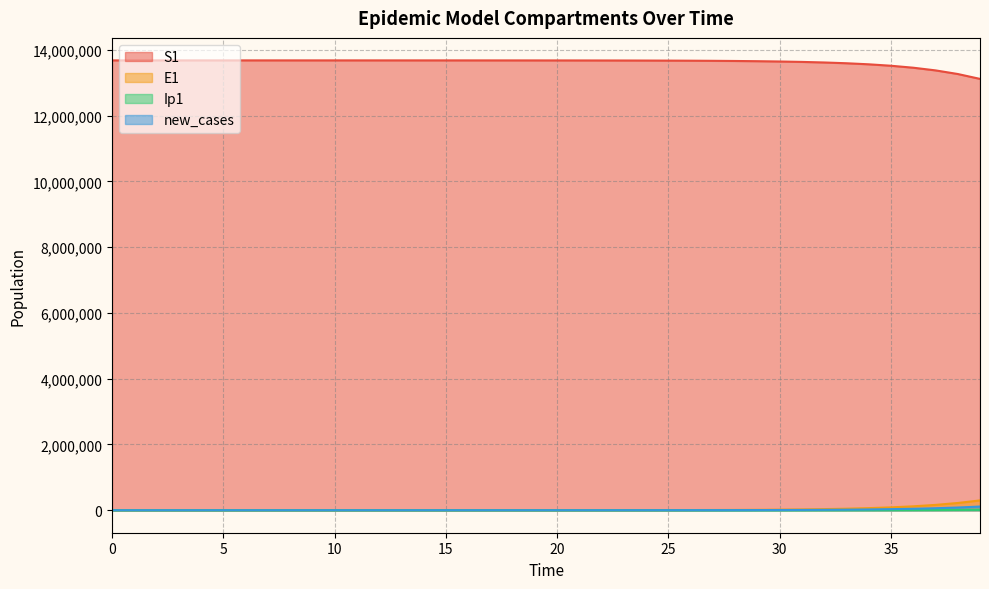

Count the number of categories in the chart.

40